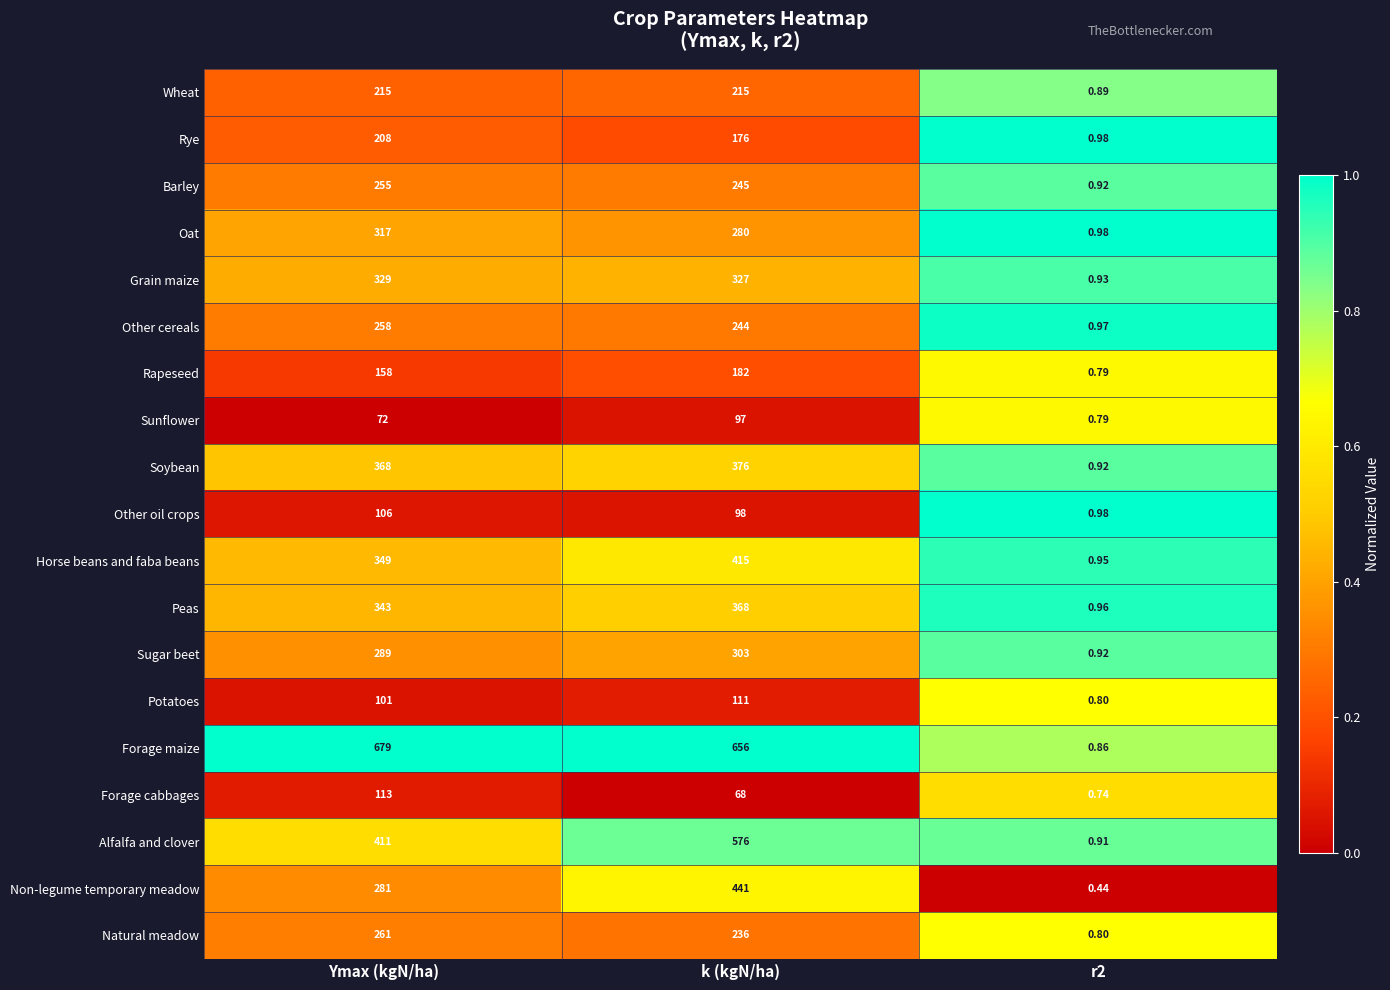

What is the difference between the highest and lowest values at r2?

0.5